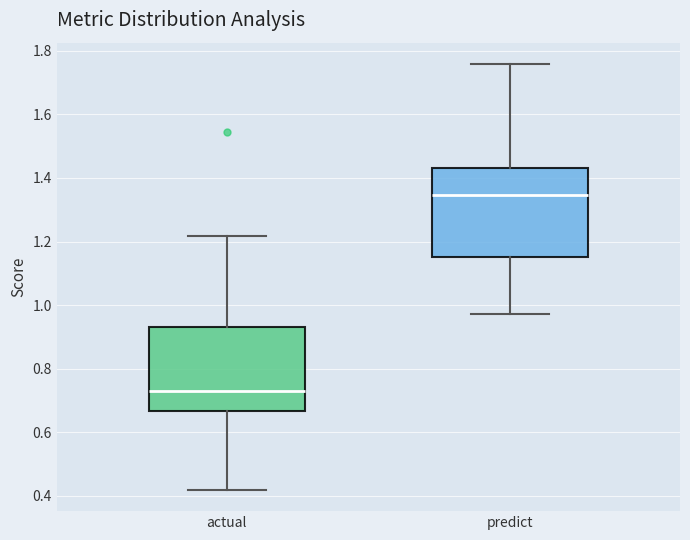

Reading left to right, transcribe this box plot: for each box, give where its median line is, the range the box spans, and where its two whiskers end, as read against the y-axis. The values are not printed on the chart, so give them approximately, as read against the axis.

actual: median 0.72, box 0.66 to 0.94, whiskers 0.42 to 1.22
predict: median 1.34, box 1.16 to 1.44, whiskers 0.98 to 1.76